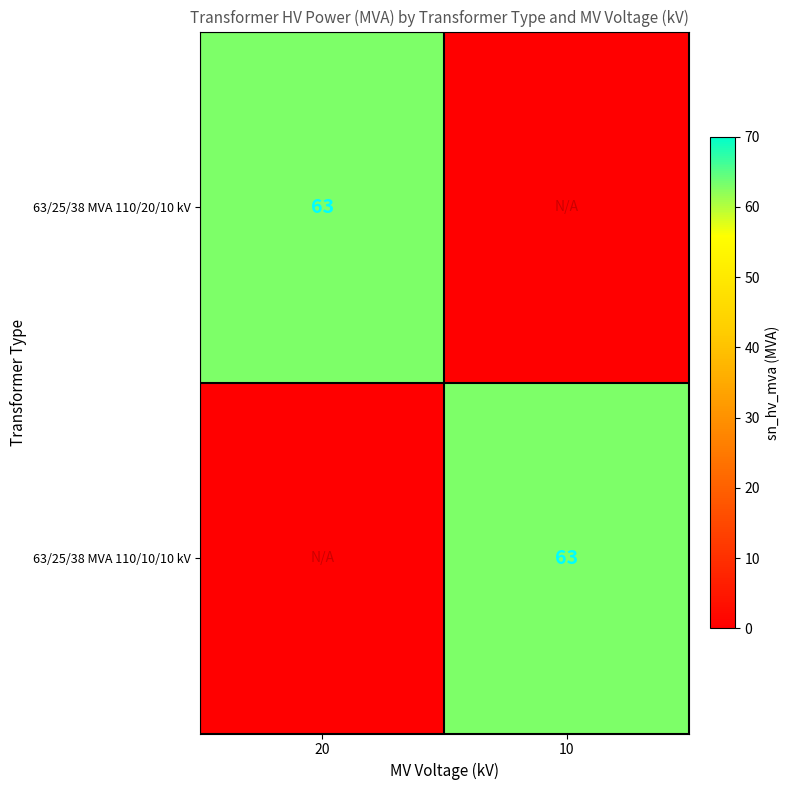

True or false: 63/25/38 MVA 110/20/10 kV has a value of 13 at 20.

False